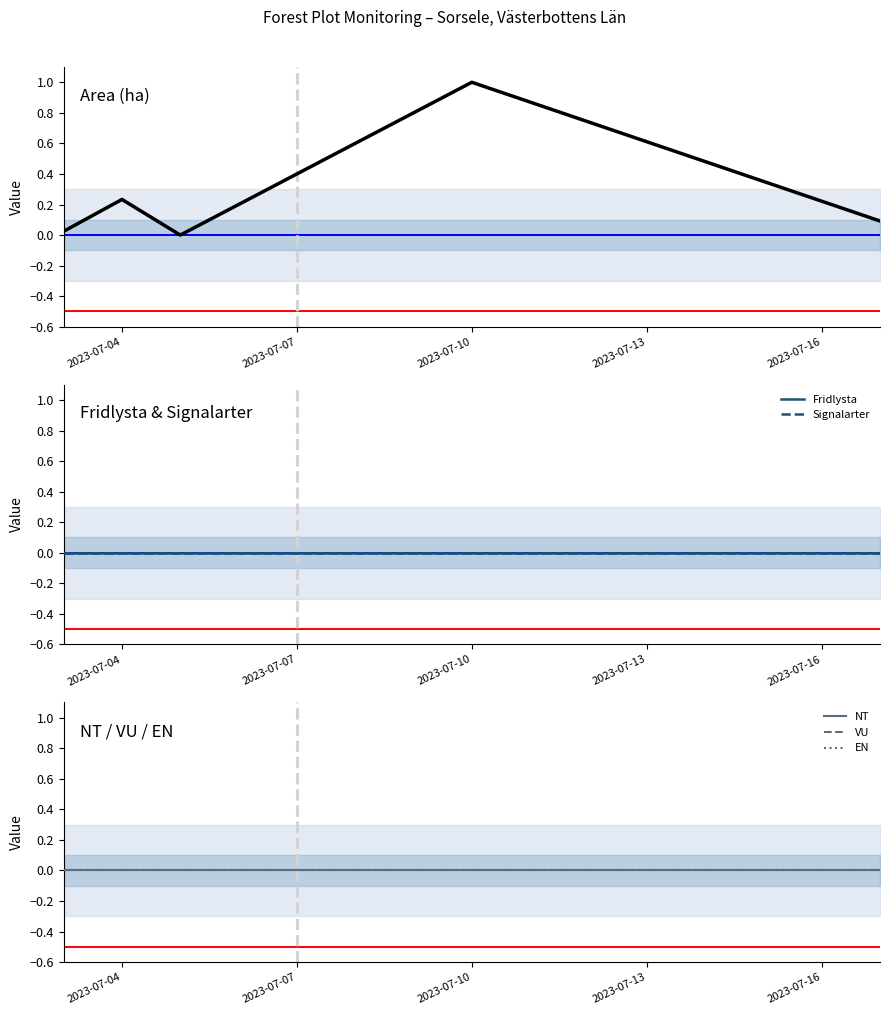

How many data points does each series have?

5